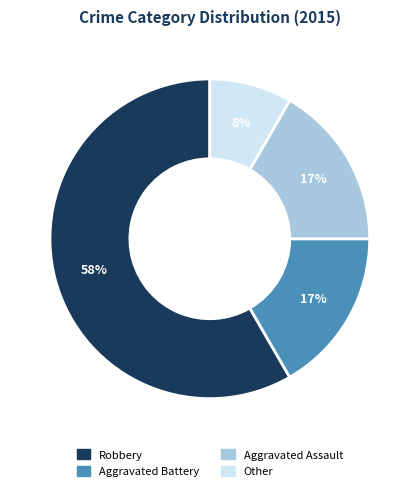

Combined, do Aggravated Assault and Robbery account for over 50%?

Yes